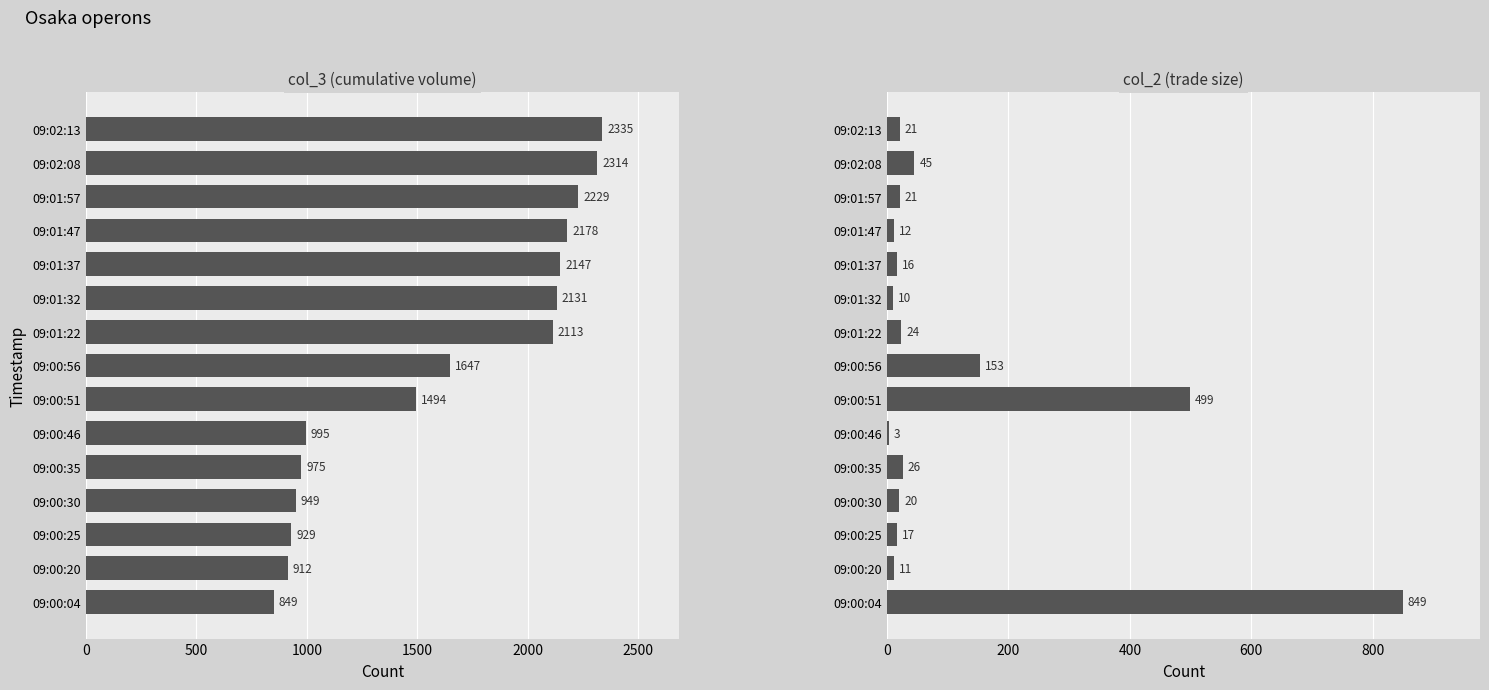

Rank the series by their maximum value, from lowest to highest.

col_2 (trade size), col_3 (cumulative volume)